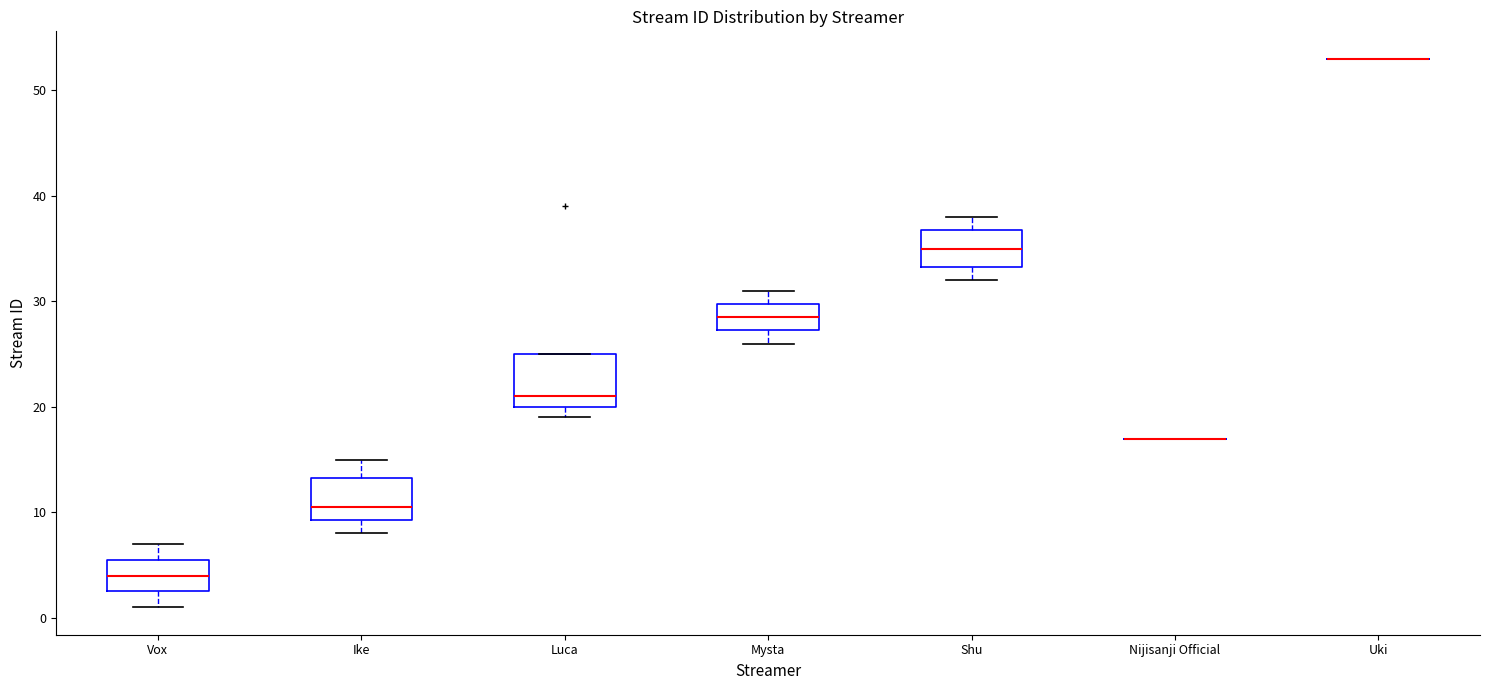

Comparing the boxes themselves (not the whiskers), which one is the tallest?

Luca